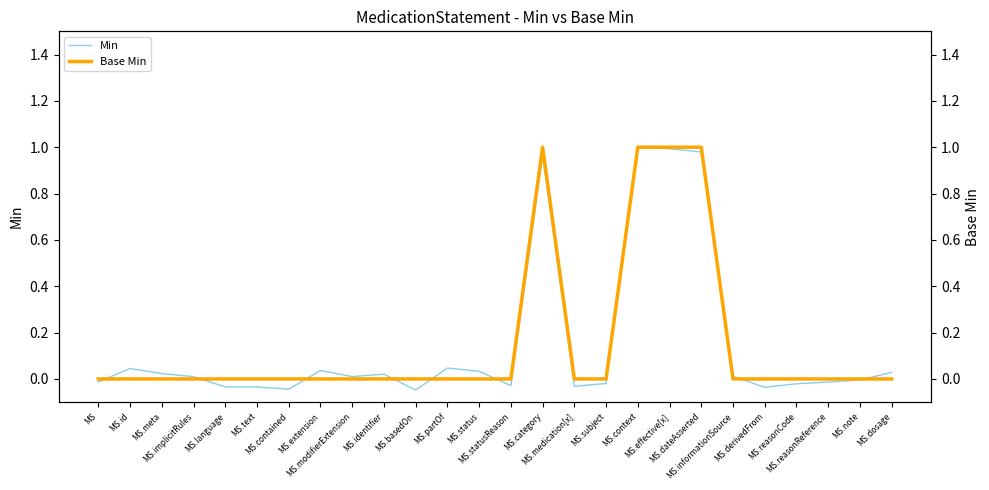

Which series has the largest total across all categories?

Base Min